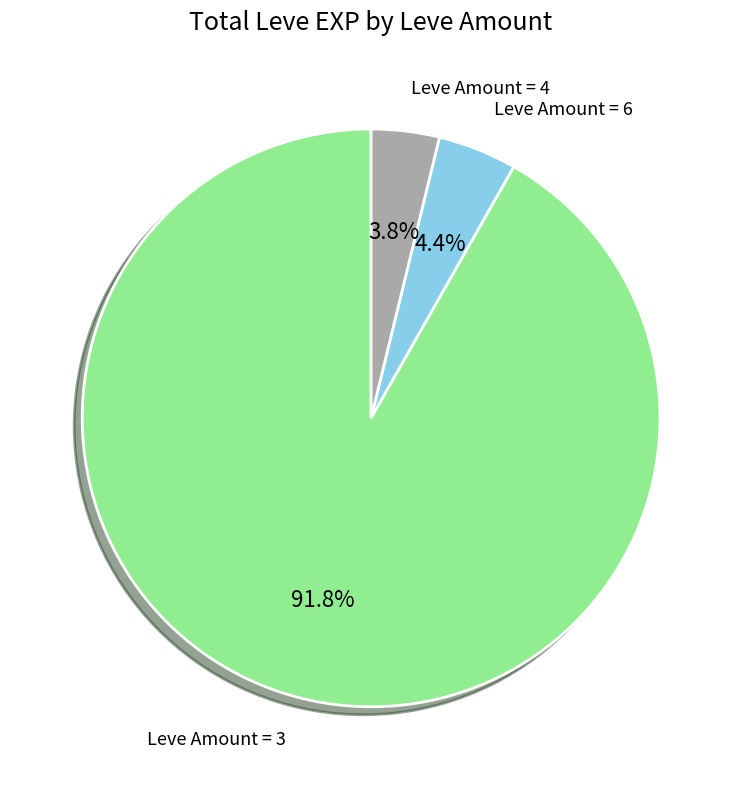

Does any single category account for the majority?

Yes